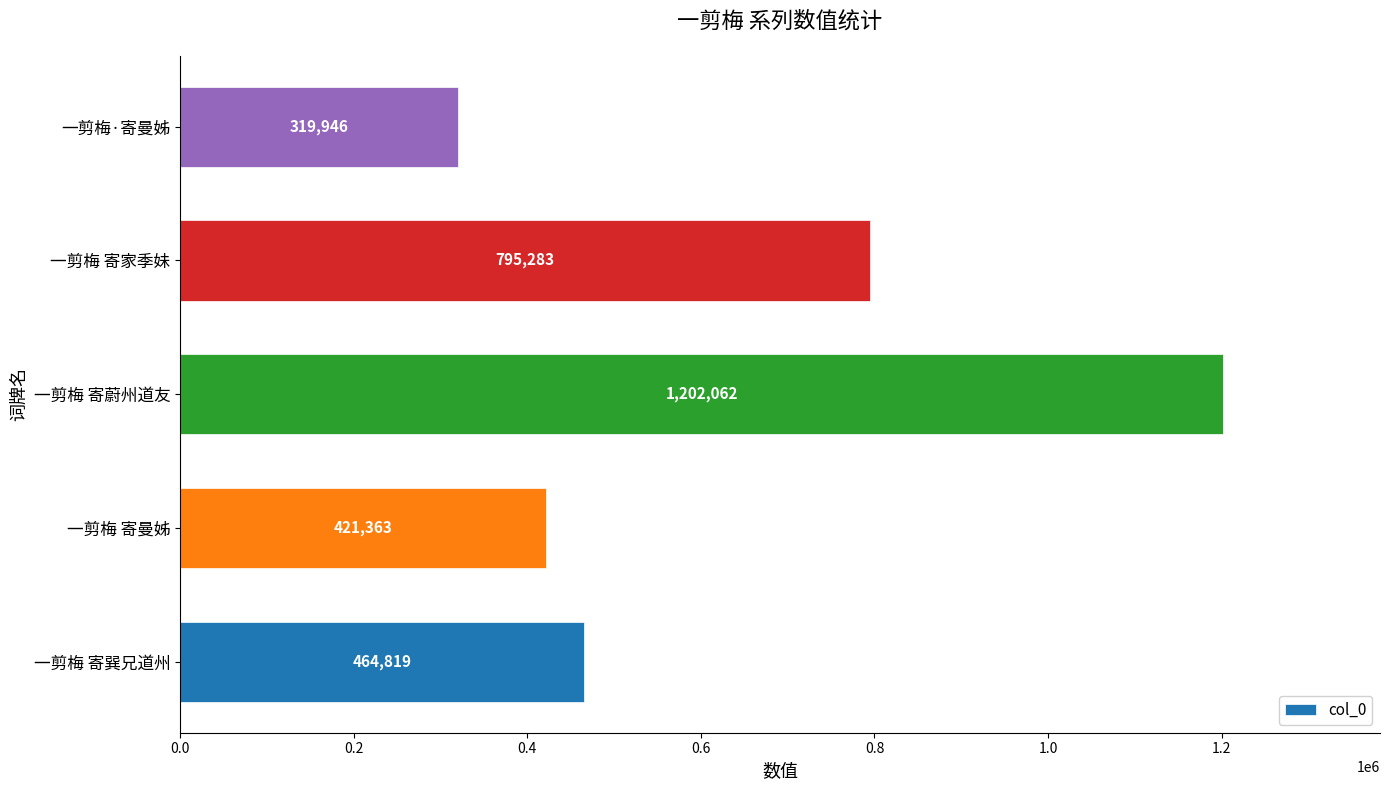

How many data points does each series have?

5